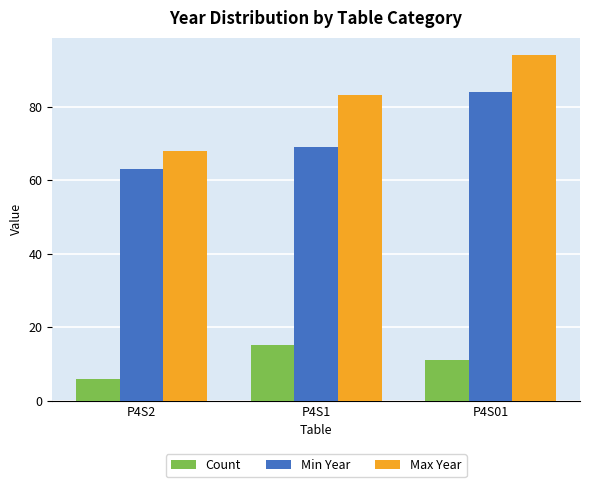

What value does the Min Year series have at P4S01?

84